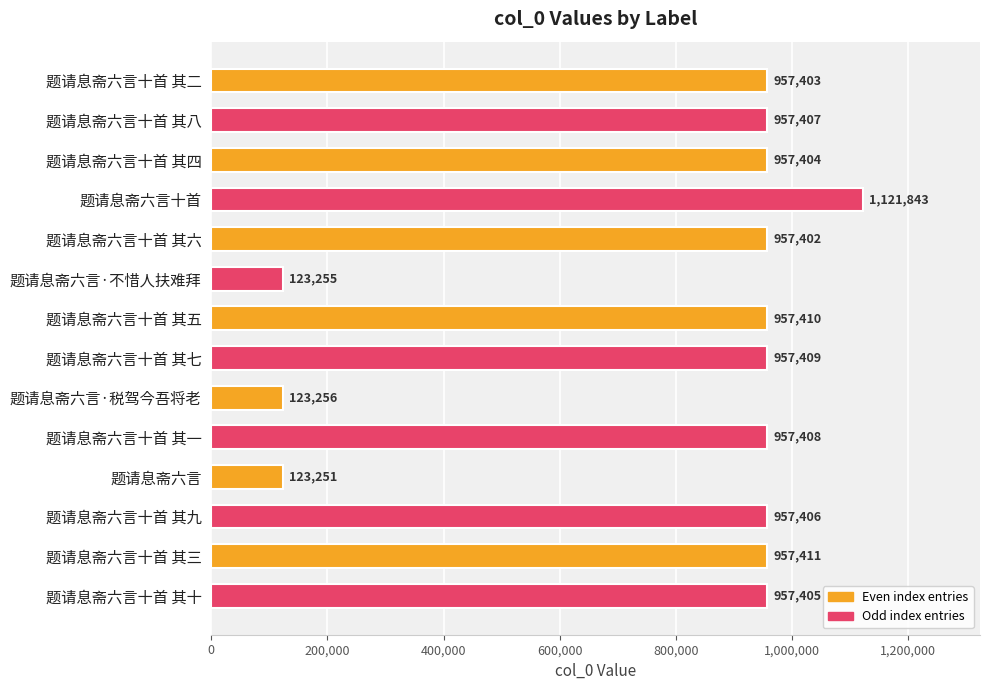

What is the value of the 1st bar from the top?

957403